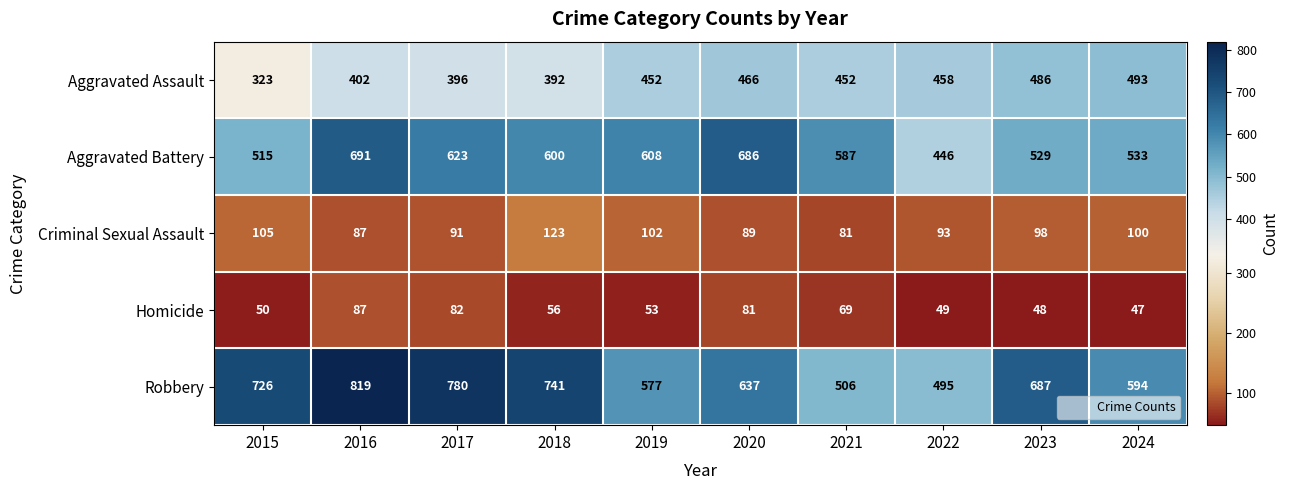

What is the highest value of the Homicide series?

87